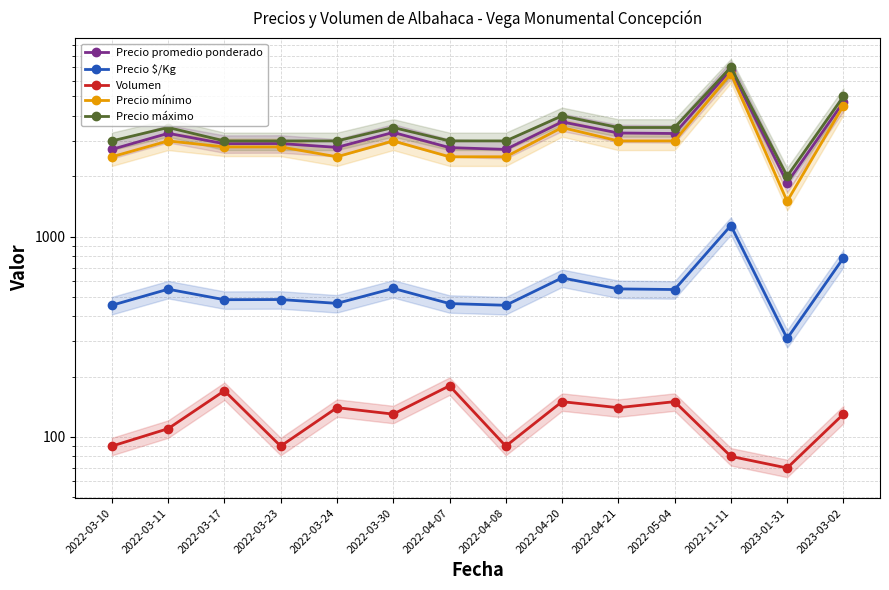

Which category has the lowest value in the Volumen series?

2023-01-31